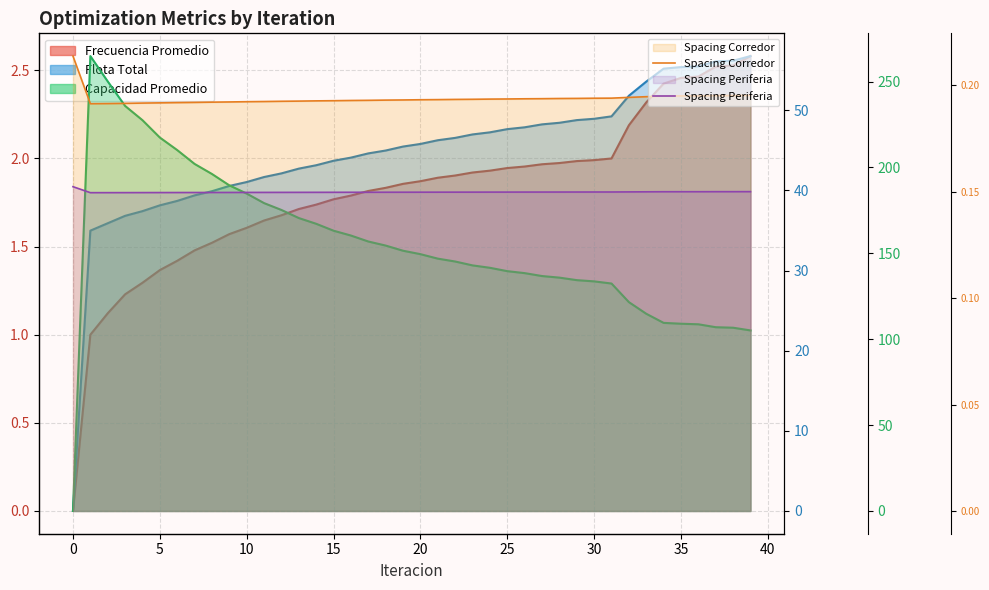

Which series changed the most between 30 and 22?

Capacidad Promedio